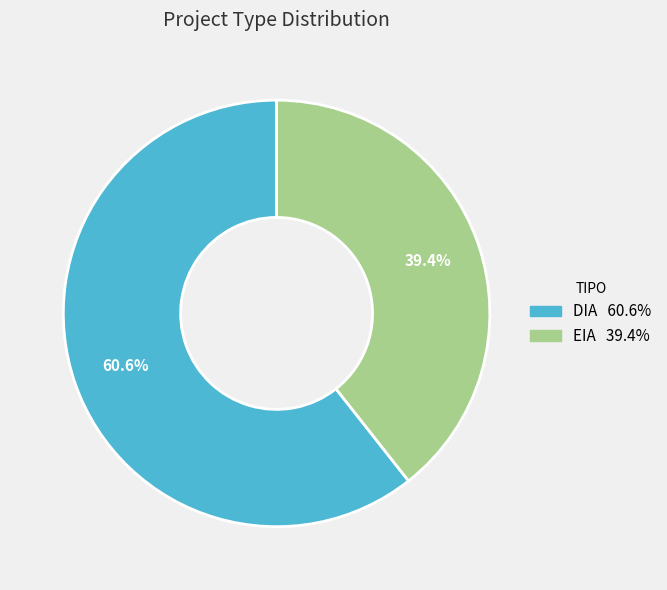

To the nearest percent, what percentage of the pie is DIA?

61%